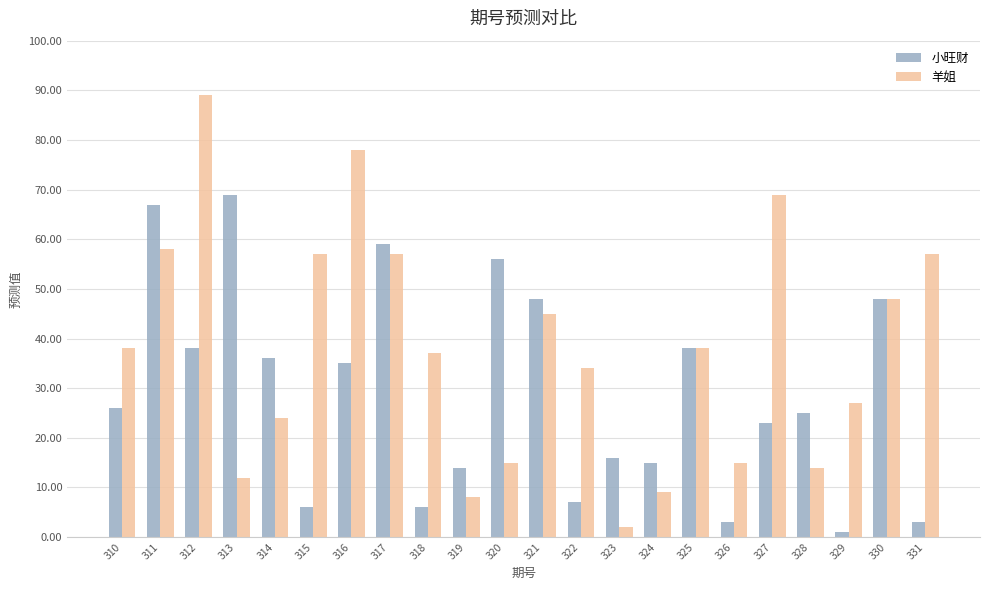

What is the difference between the 羊姐 values at 319 and 323?

6